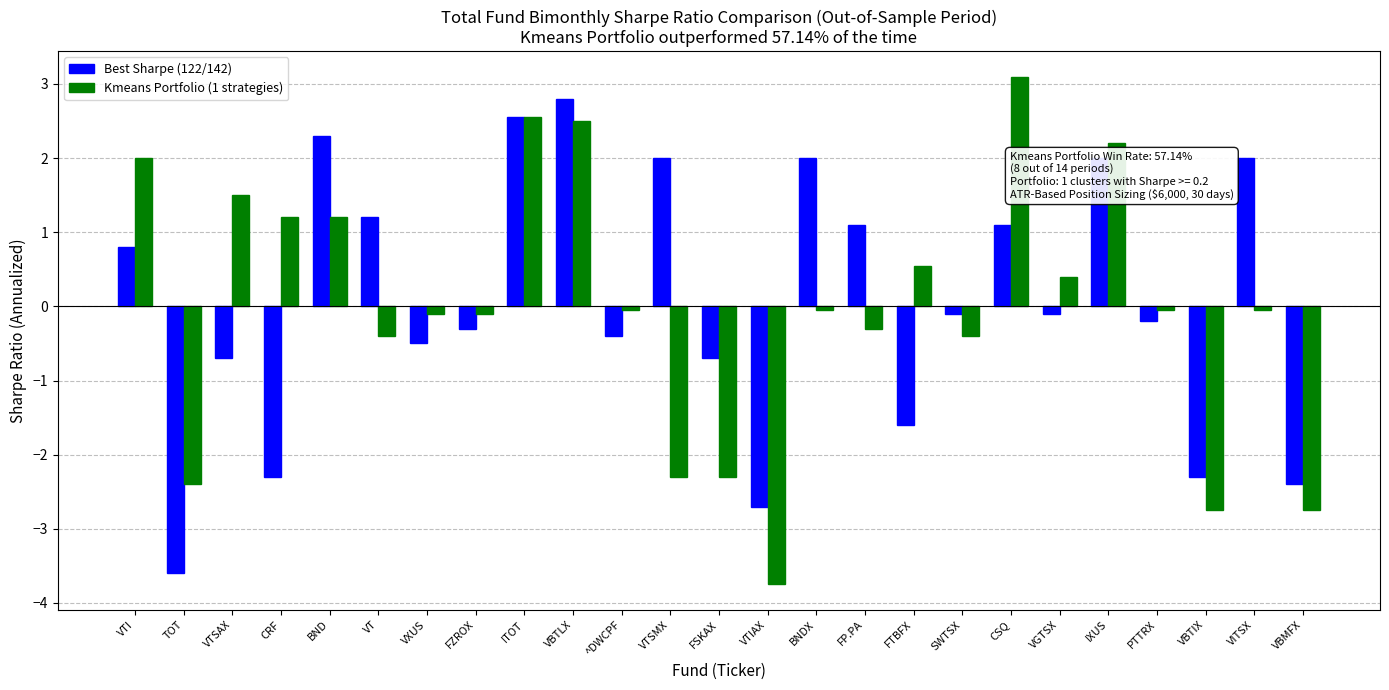

Read the Best Sharpe (122/142) value at SWTSX.

-0.1